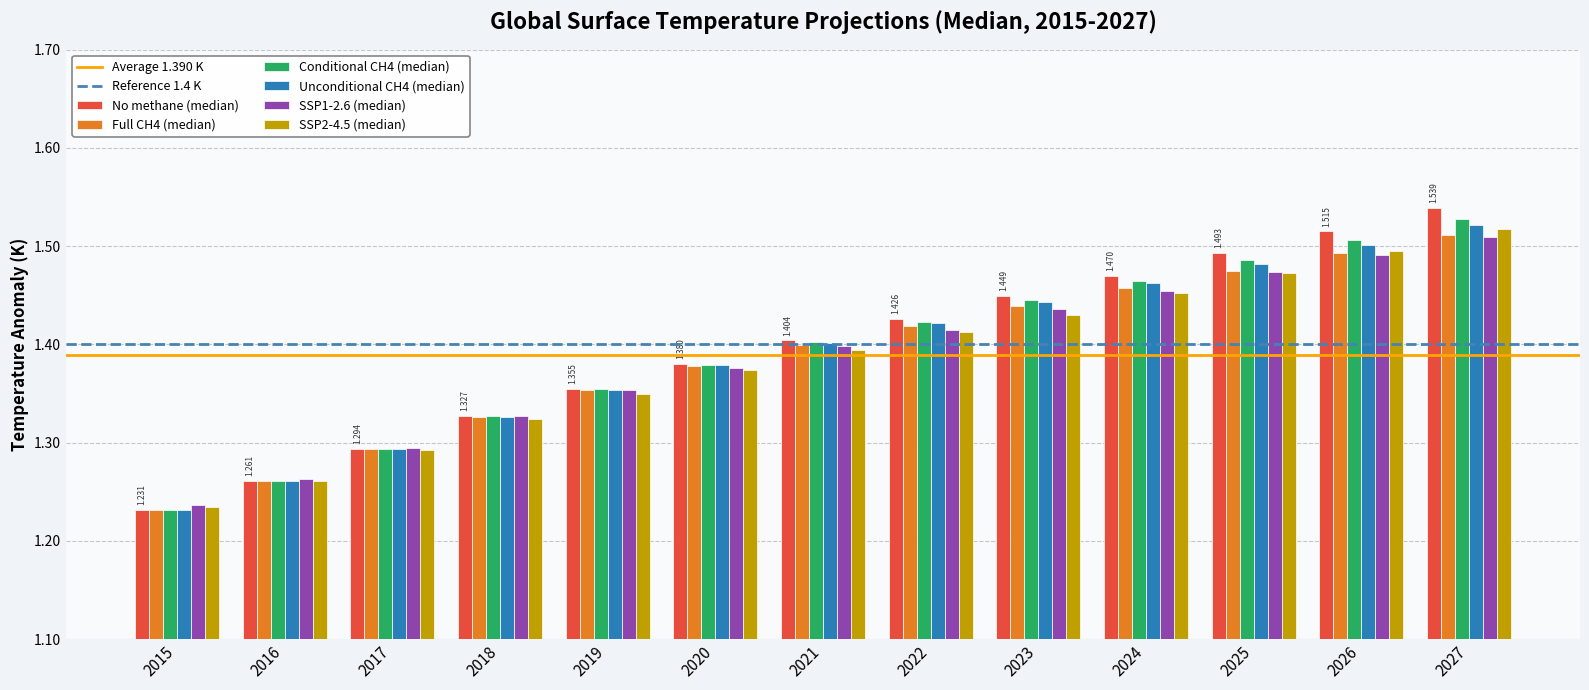

How many groups of bars are there?

13